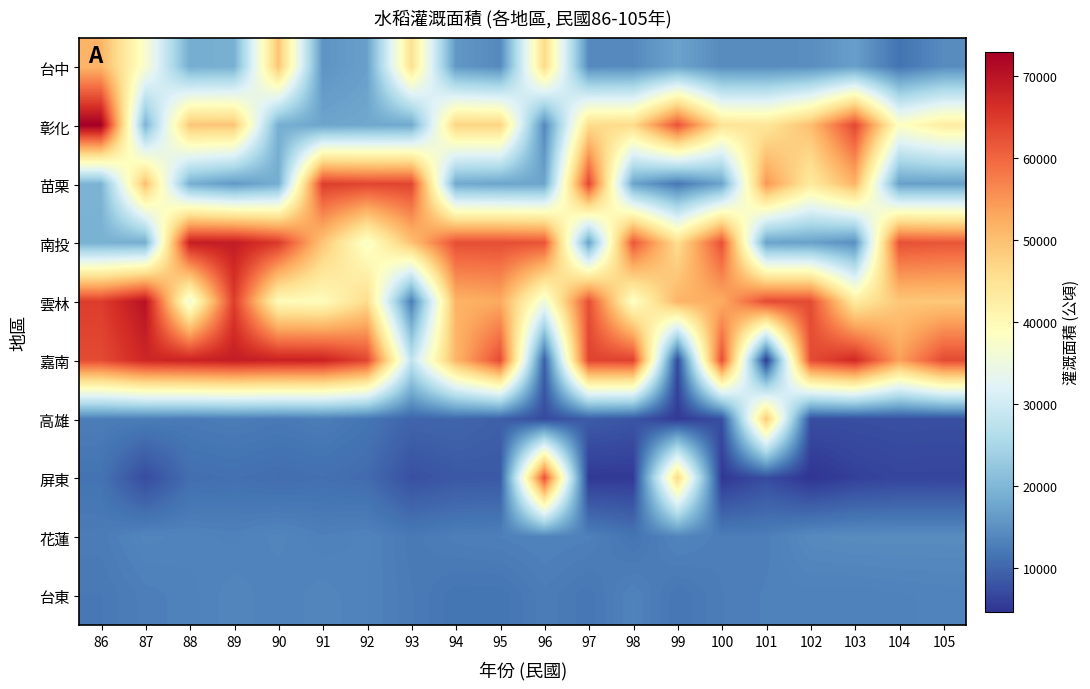

How many data points does each series have?

20